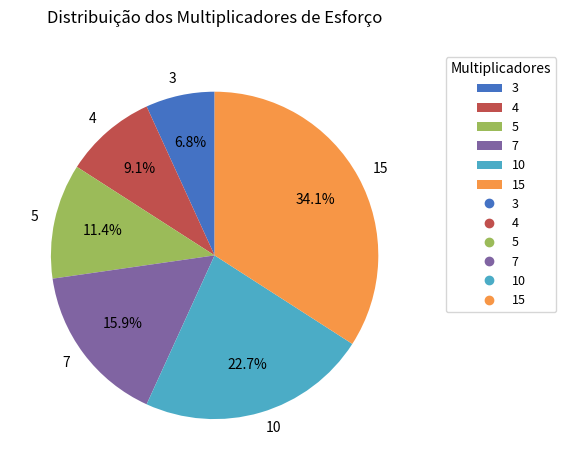

Do 5 and 15 together represent more than half of the pie?

No